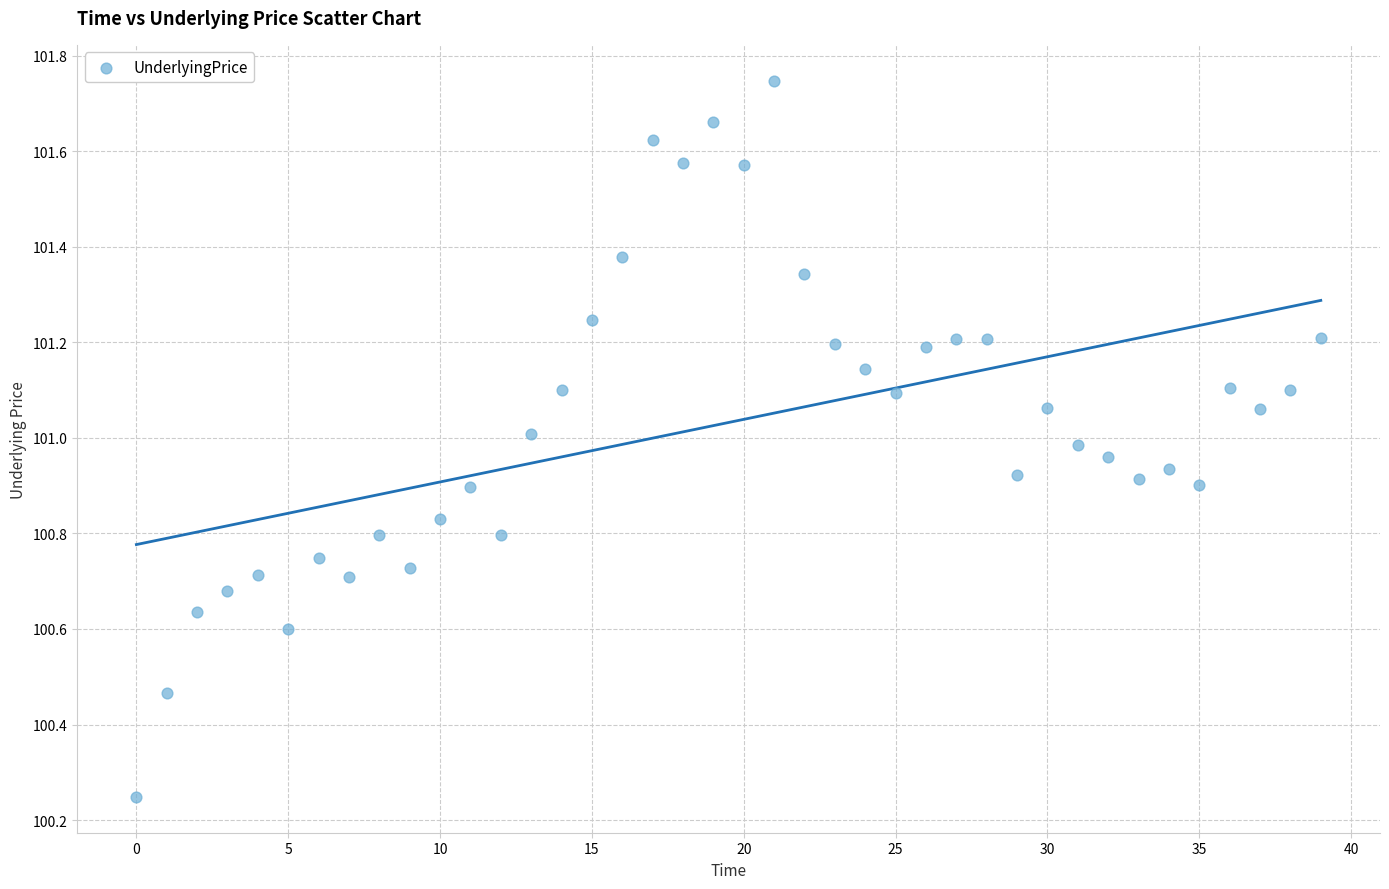

What is the range of Y values (max minus min)?

1.5